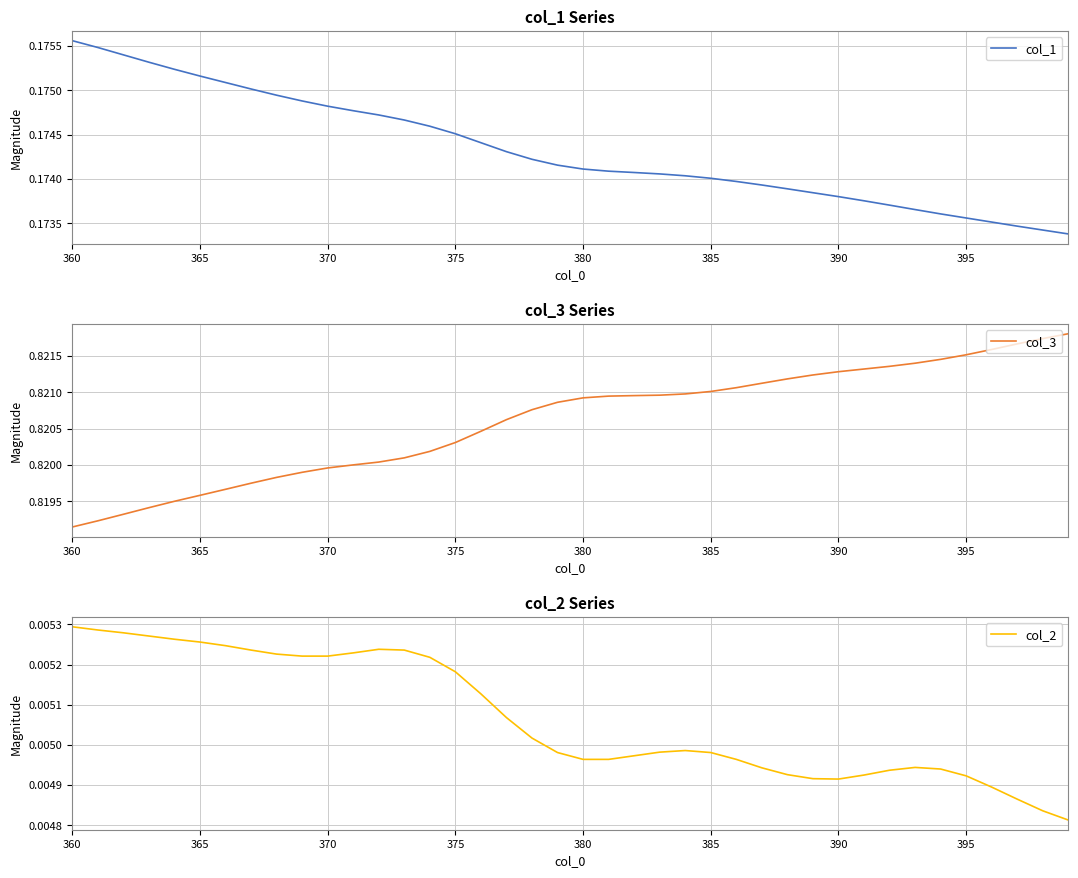

What is the greatest value displayed?

0.8